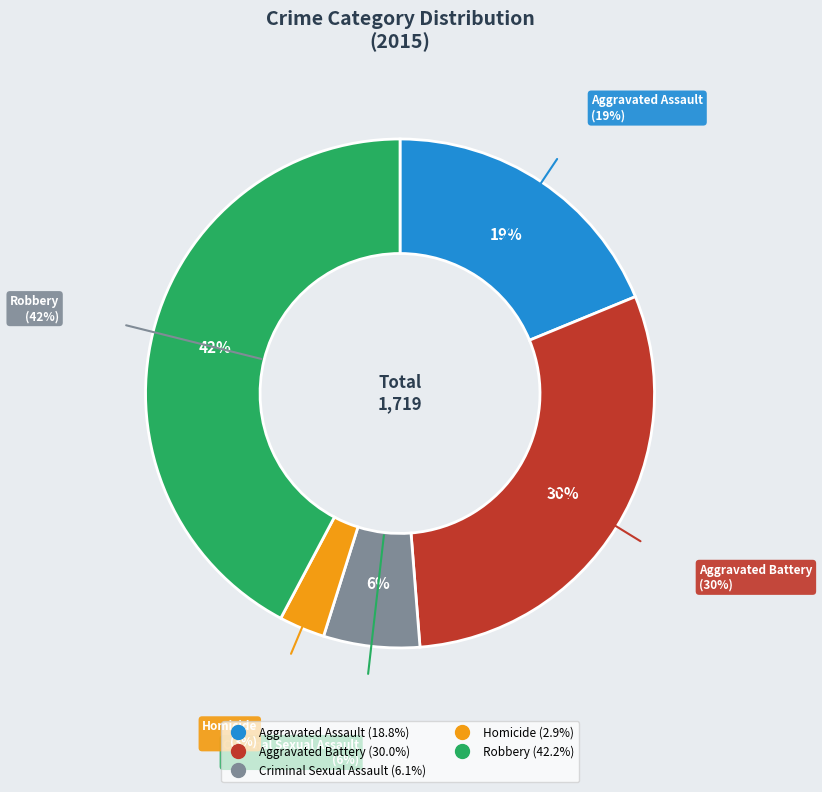

Is the sum of Homicide and Aggravated Battery greater than half?

No